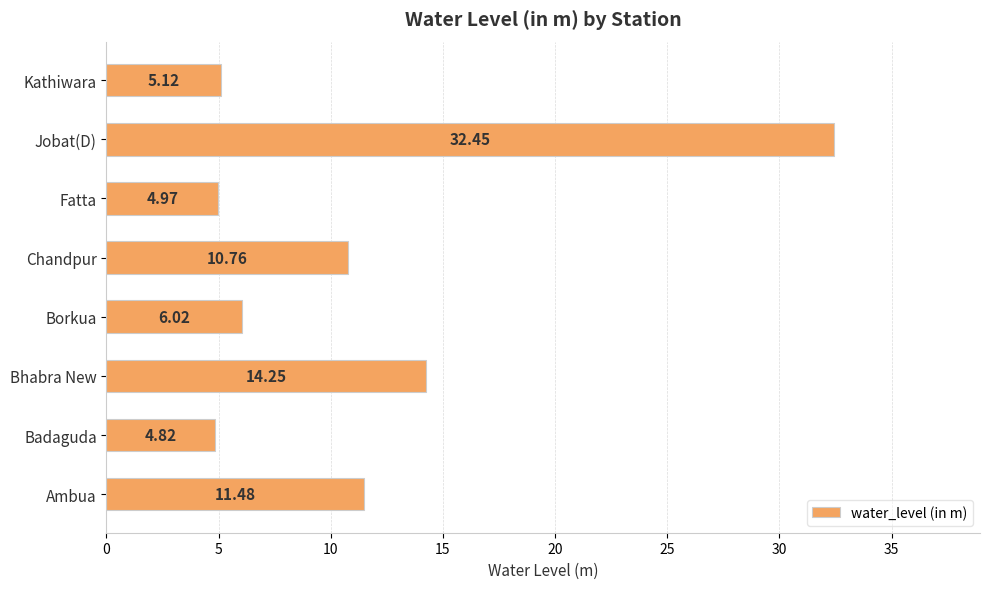

What is the ratio of the value at Borkua to the value at Chandpur?

0.6